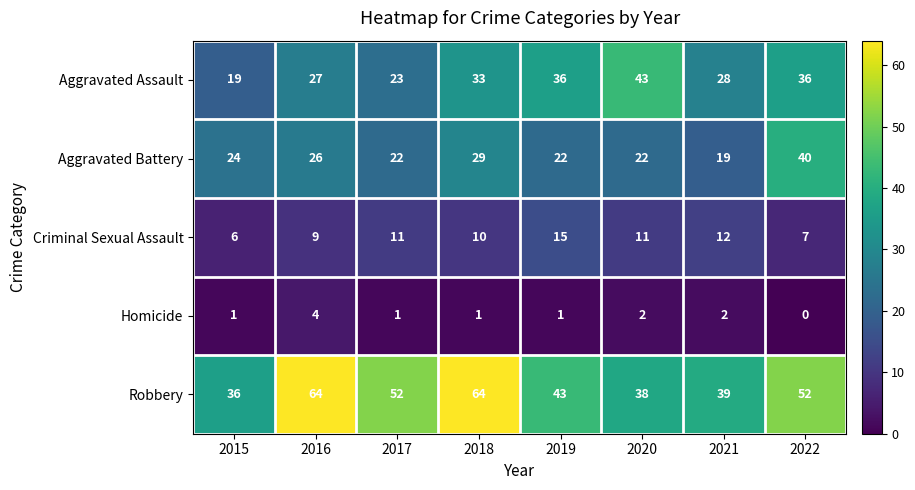

What is the total value across all series at 2020?

116